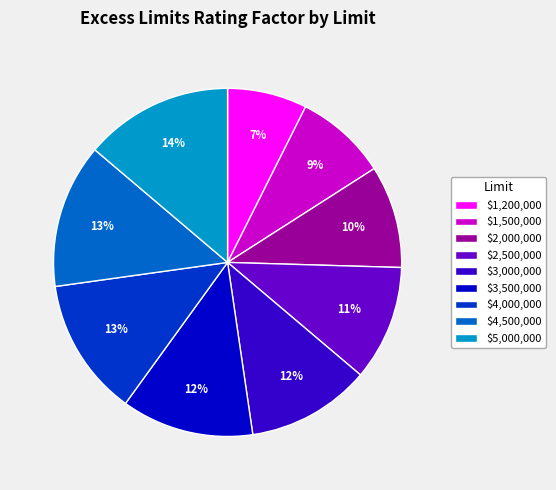

Is it true that $3,500,000 is 12% of the pie?

True